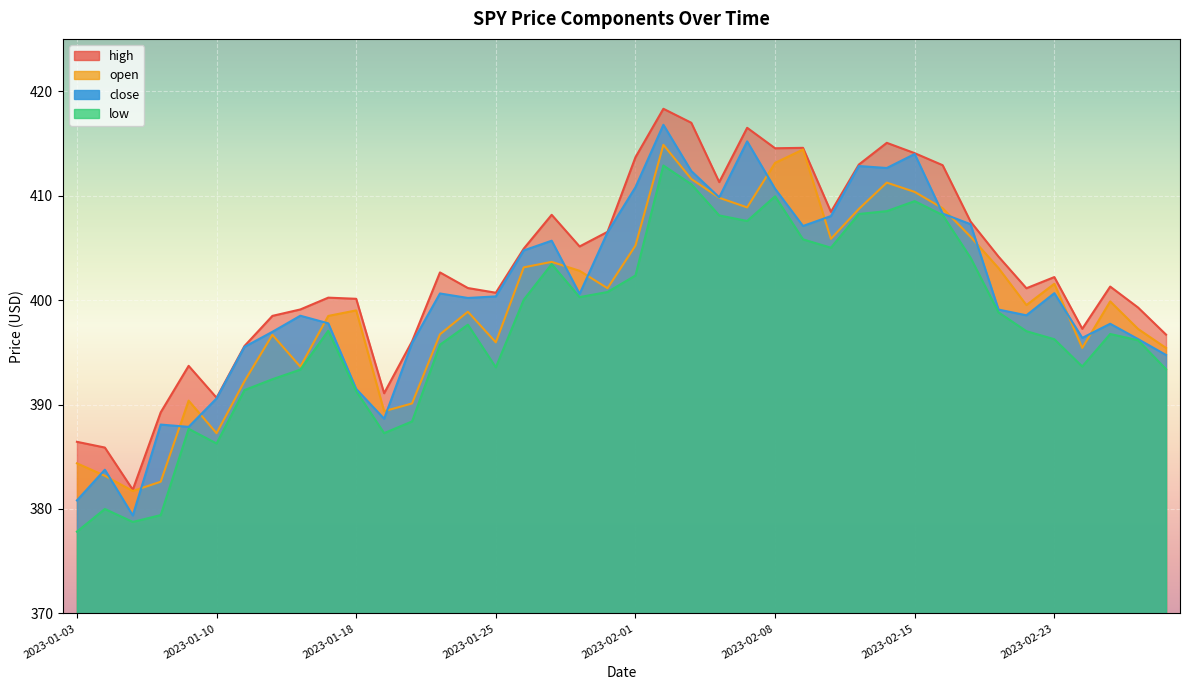

Reading left to right, extract all data points from this chart.

high: 386.4	385.9	381.8	389.2	393.7	390.6	395.6	398.5	399.1	400.2	400.1	391.1	396.0	402.6	401.1	400.7	404.9	408.2	405.1	406.5	413.7	418.3	417.0	411.3	416.5	414.5	414.6	408.4	413.0	415.1	414.1	412.9	407.5	404.2	401.1	402.2	397.2	401.3	399.3	396.7
close: 380.8	383.8	379.4	388.1	387.9	390.6	395.5	397.0	398.5	397.8	391.5	388.6	395.9	400.6	400.2	400.4	404.8	405.7	400.6	406.5	410.8	416.8	412.4	409.8	415.2	410.6	407.1	408.0	412.8	412.6	414.0	408.3	407.3	399.1	398.5	400.7	396.4	397.7	396.3	394.7
low: 377.8	380.0	378.8	379.4	387.7	386.3	391.4	392.4	393.3	397.1	391.3	387.3	388.4	395.7	397.6	393.6	400.0	403.4	400.3	400.8	402.4	412.9	411.1	408.1	407.6	409.9	405.8	405.0	408.2	408.5	409.5	408.1	404.1	398.8	397.0	396.2	393.6	396.8	396.1	393.4
open: 384.4	383.2	381.7	382.6	390.4	387.2	392.2	396.7	393.6	398.5	399.0	389.4	390.1	396.7	398.9	395.9	403.1	403.7	402.8	401.1	405.2	414.9	411.6	409.8	408.9	413.1	414.4	405.9	408.7	411.2	410.4	408.8	406.1	403.1	399.5	401.6	395.4	399.9	397.2	395.4